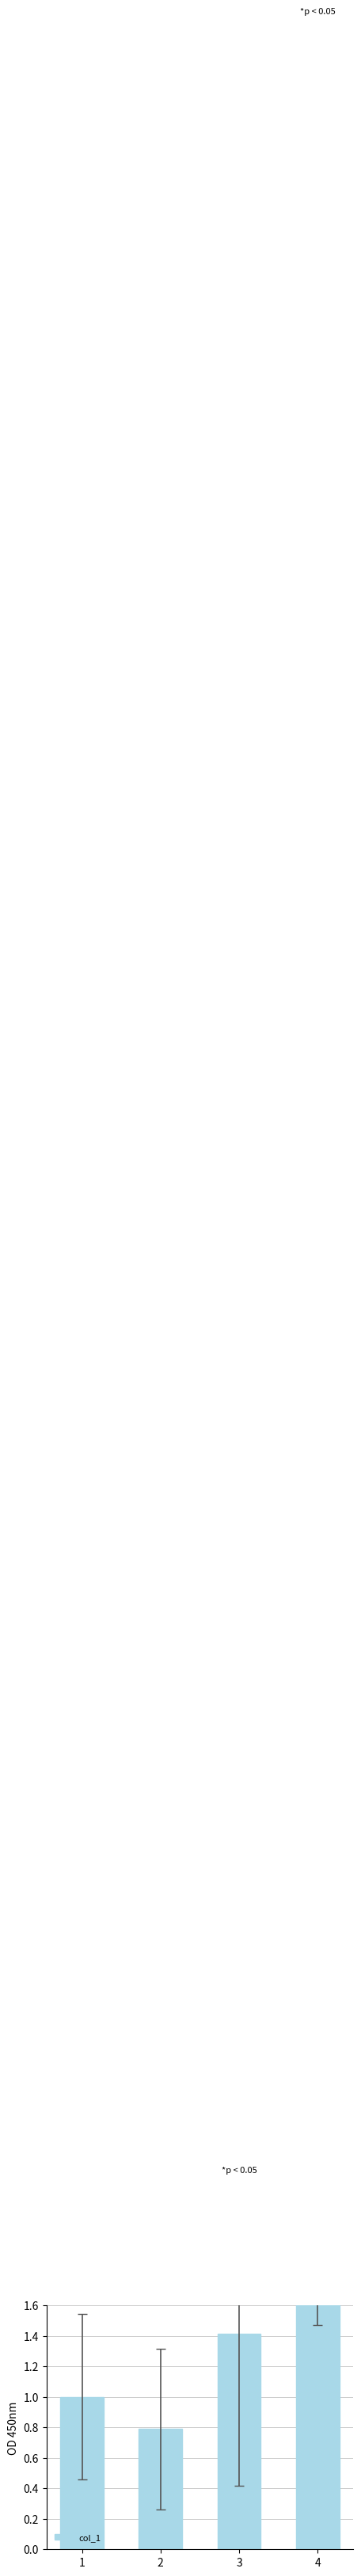

What value does the data have at 1?

1.0